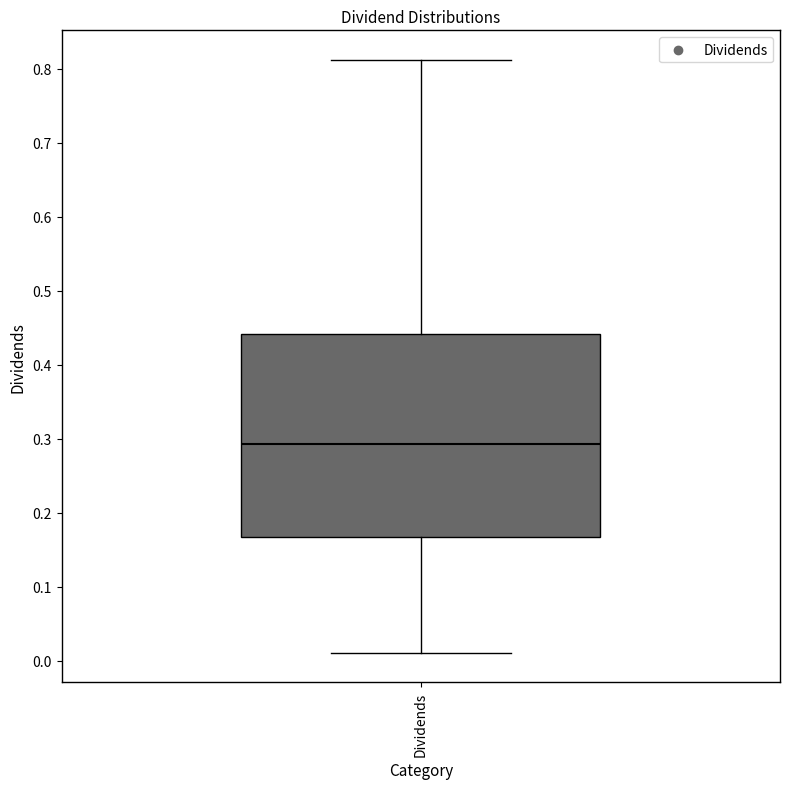

Where does the upper whisker of the box for Dividends end on the y-axis? The values are not printed on the chart, so give them approximately, as read against the axis.

0.81